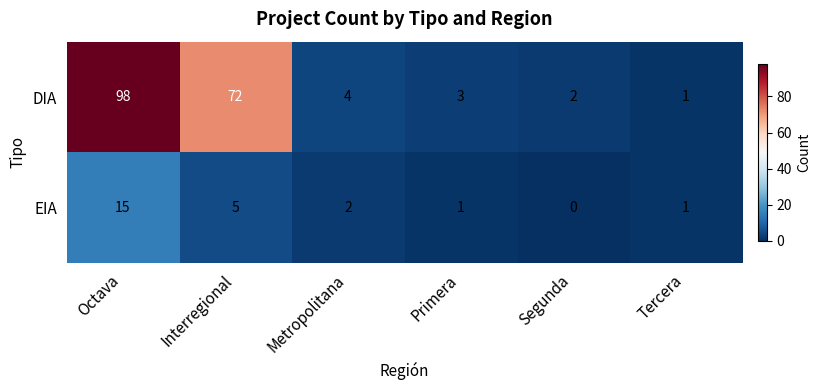

What is the sum of all EIA values?

24